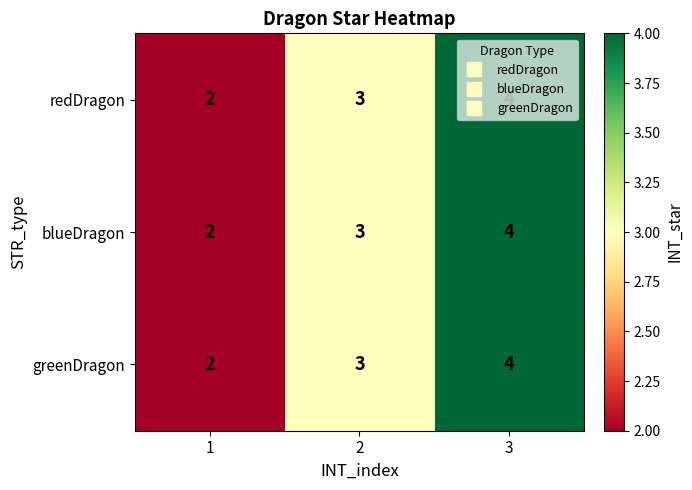

True or false: redDragon has a value of 4 at 2.

False